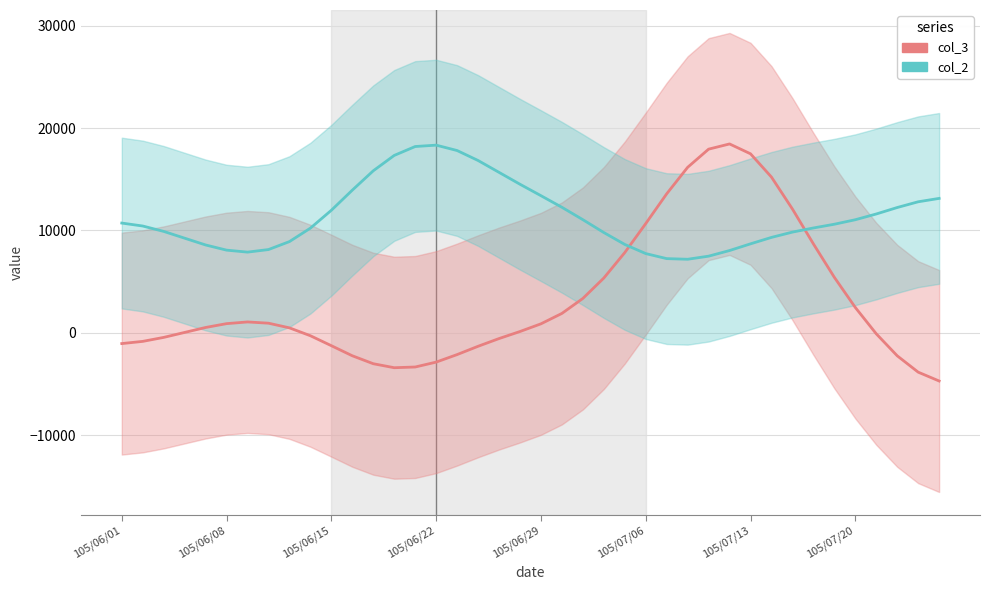

The value of col_3 at 16 is -1067.2. True or false?

False